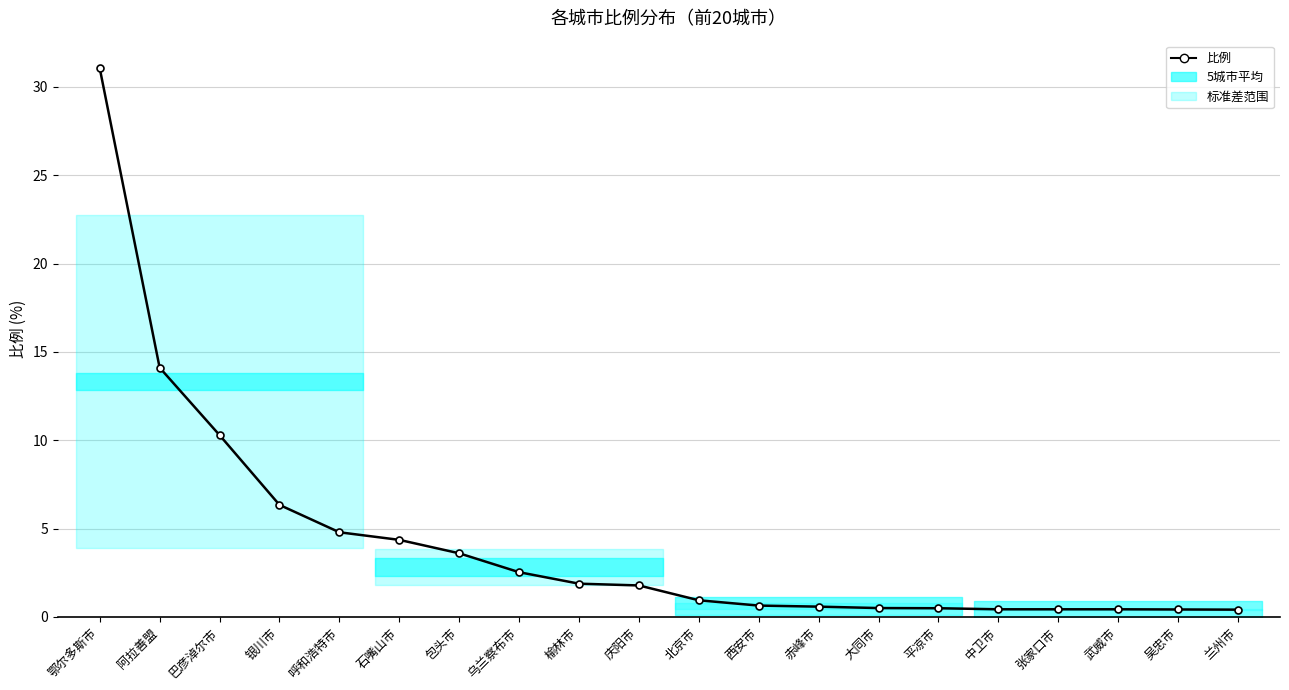

How many values are below 1?

10